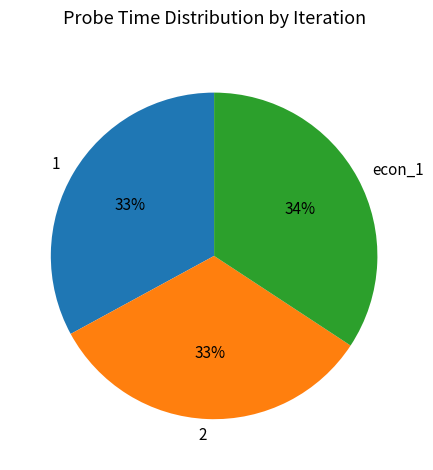

How many segments does this pie chart have?

3